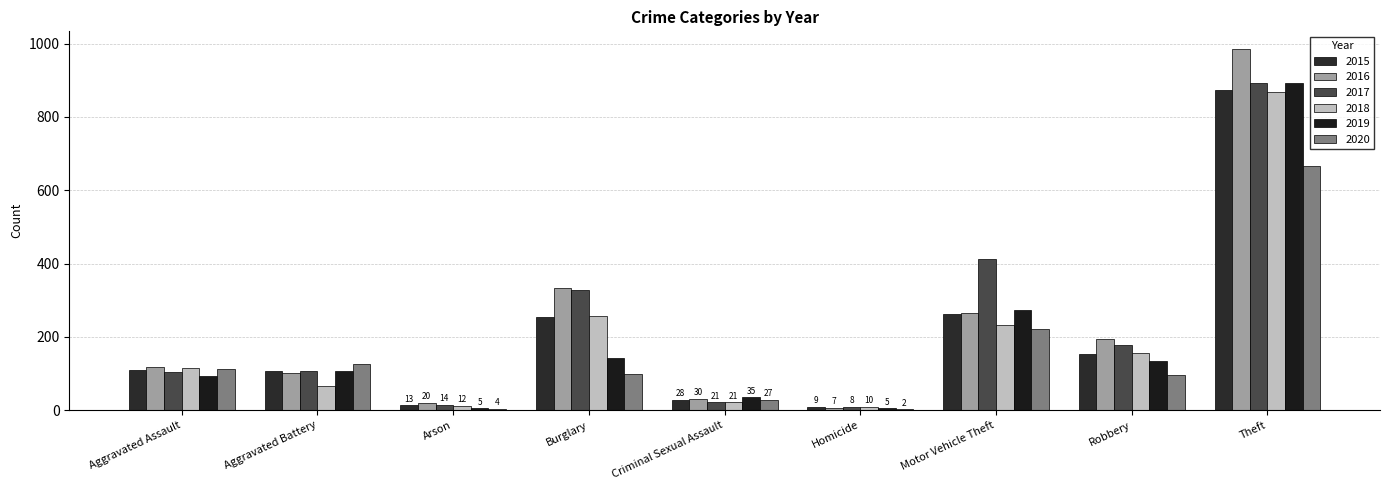

How many groups of bars are there?

9